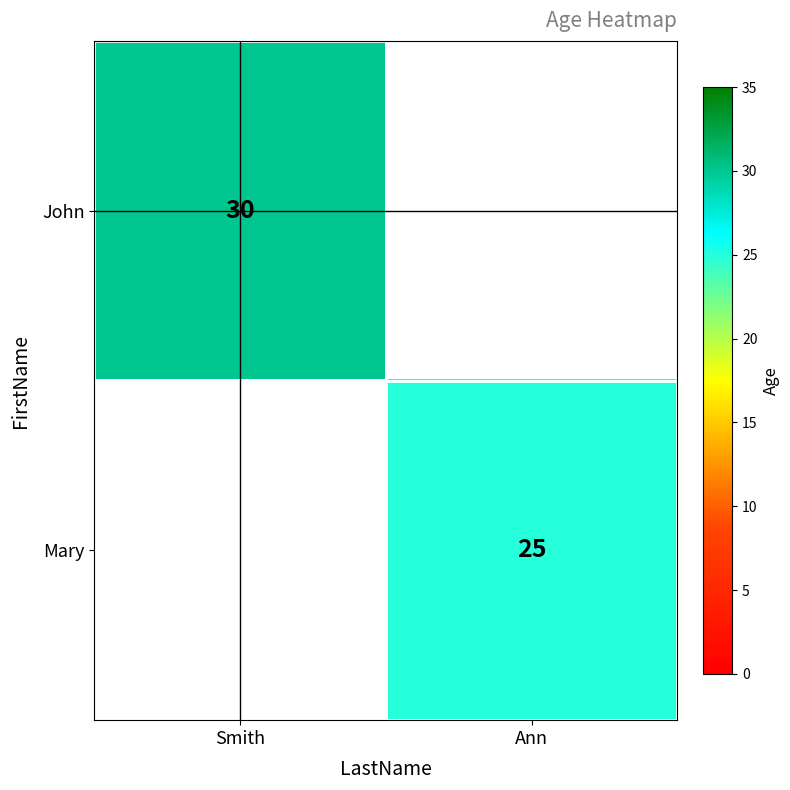

True or false: Mary has a value of 25 at Ann.

True